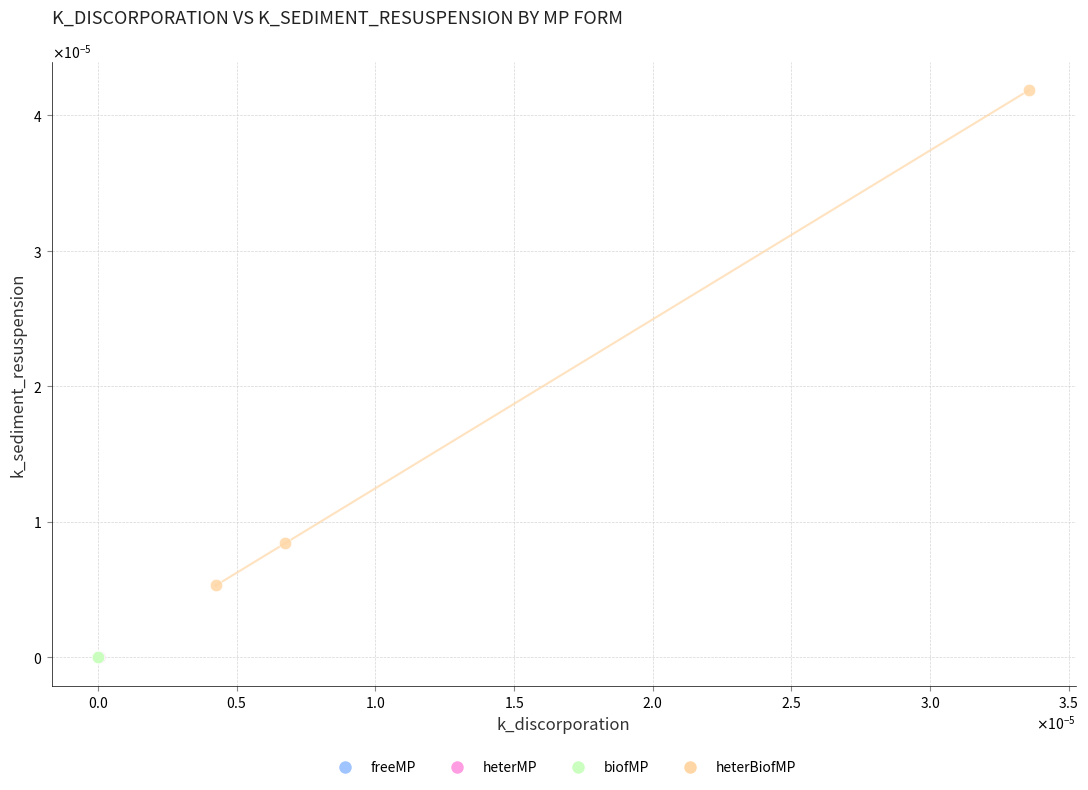

Which series reaches the maximum Y coordinate?

heterBiofMP